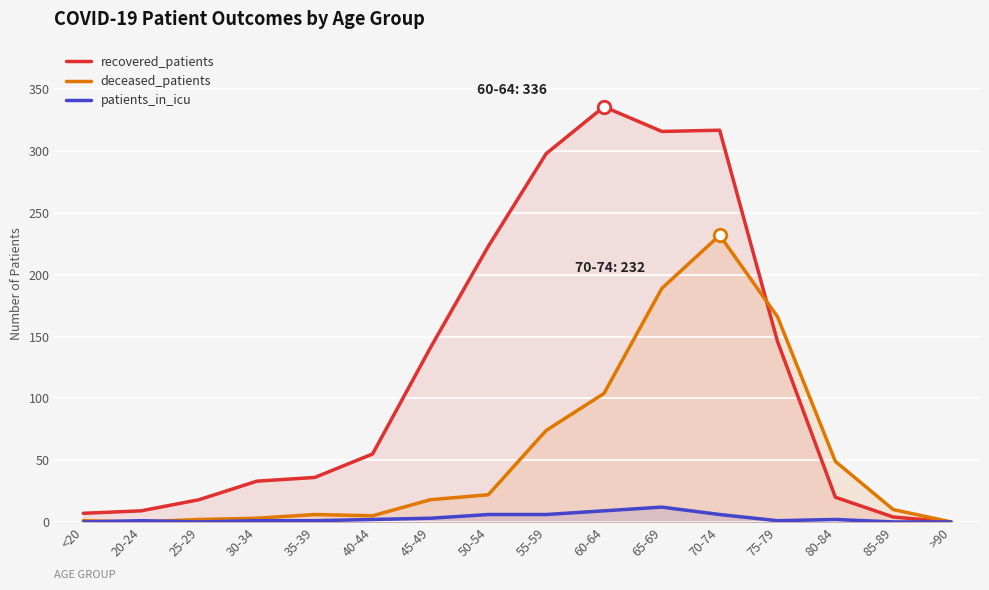

What are all the series names shown in the legend?

recovered_patients, deceased_patients, patients_in_icu